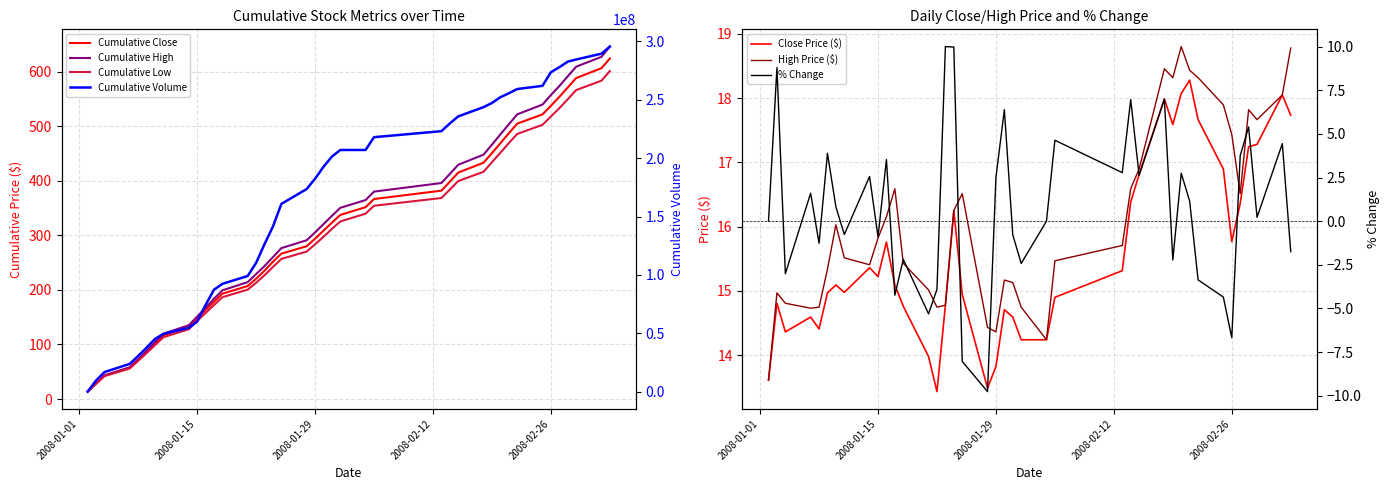

Does the chart have visible grid lines?

Yes